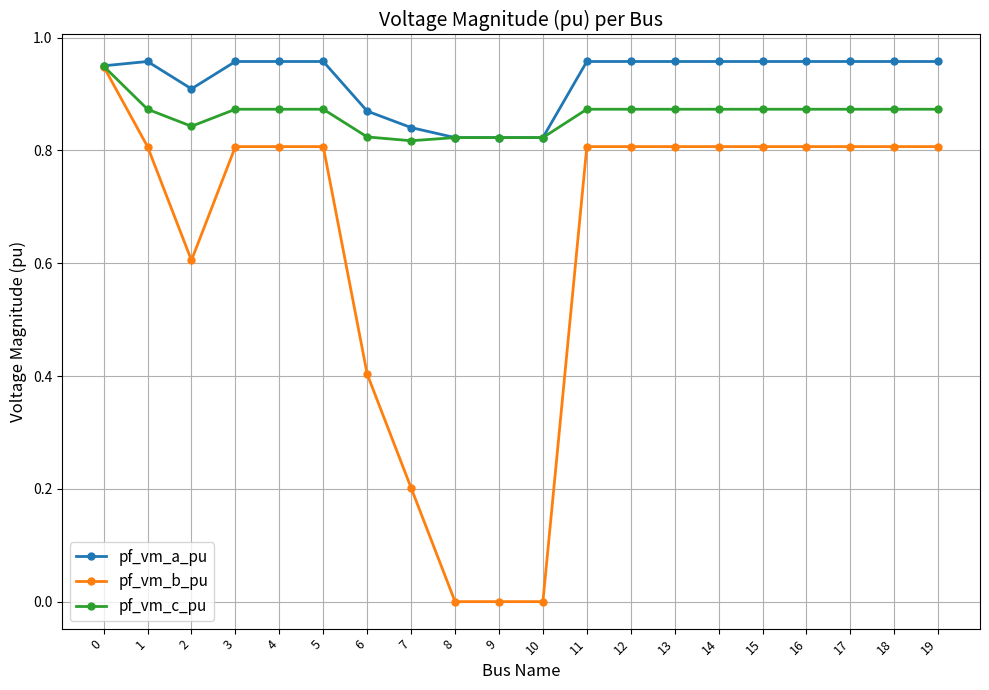

At how many categories does at least one series exceed 0?

20